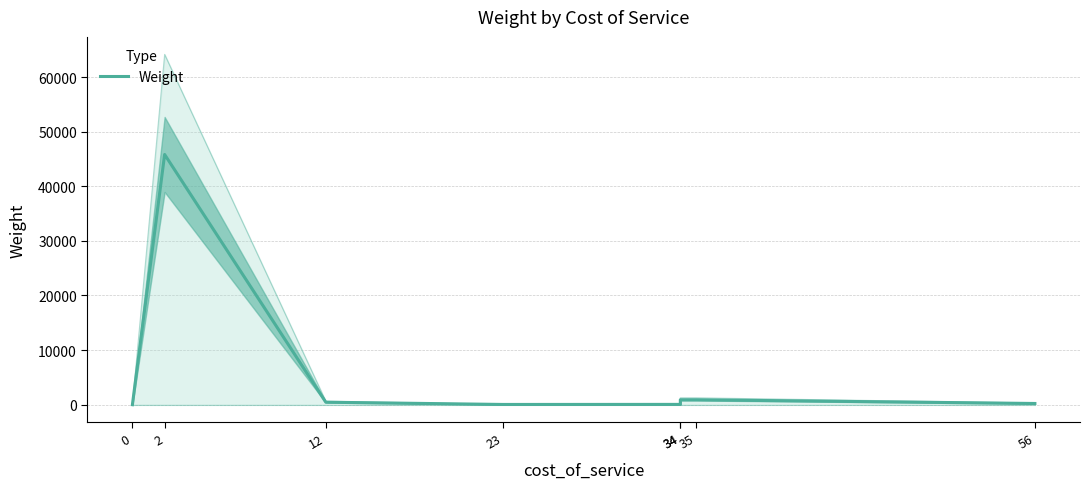

At which category does the chart reach its peak across all series?

2